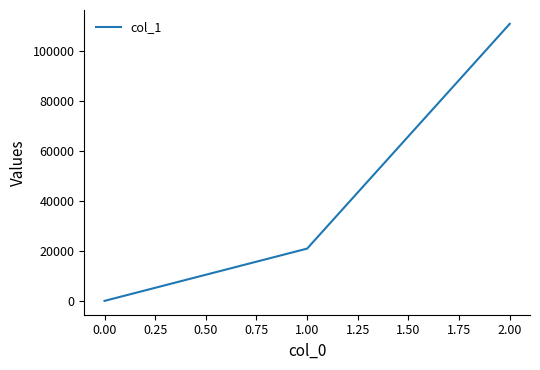

Which label corresponds to the smallest value in the chart?

0.00